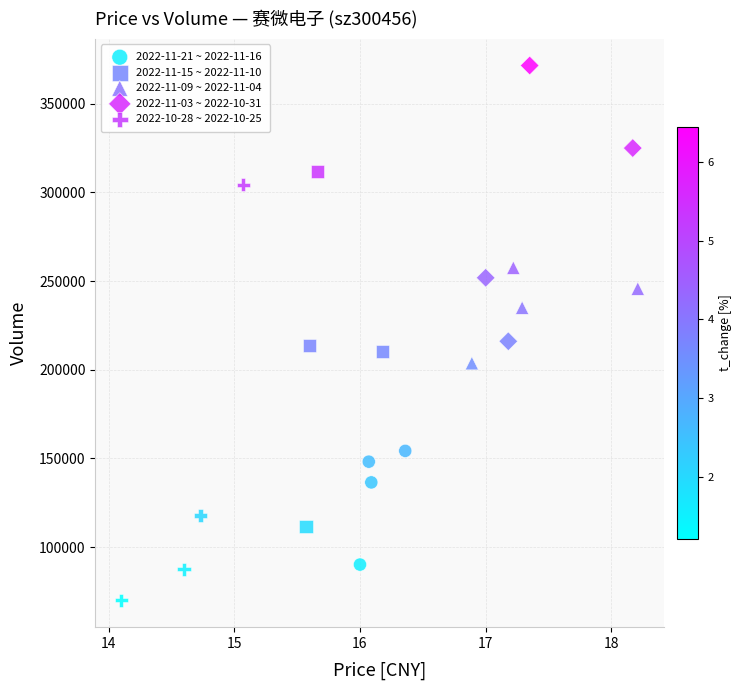

Which series reaches the maximum Y coordinate?

2022-11-03 ~ 2022-10-31